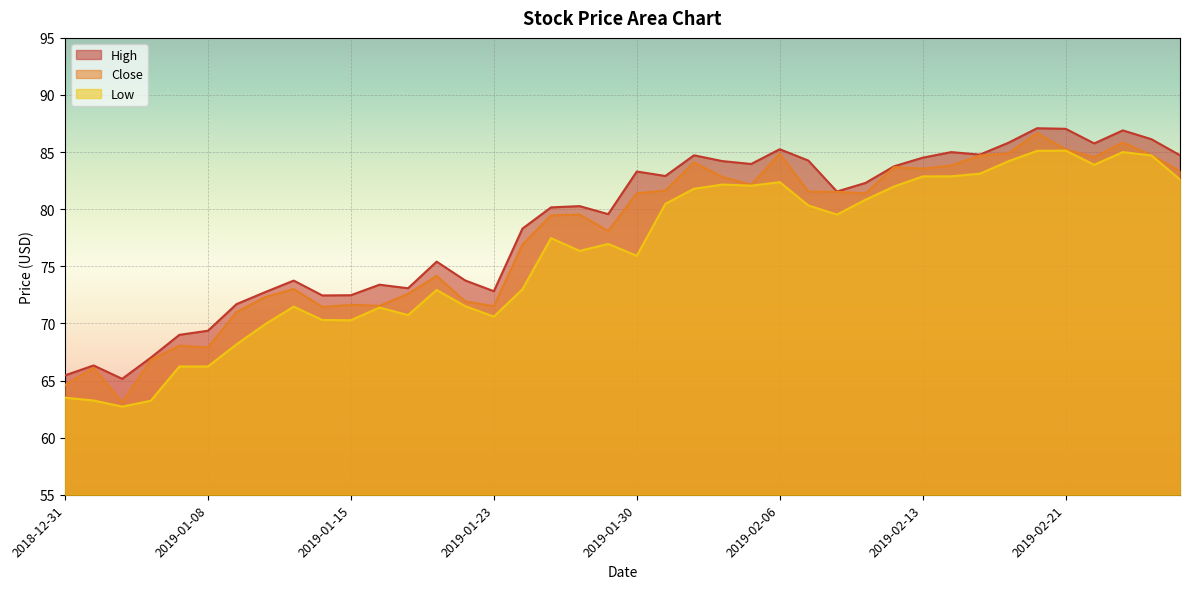

Which series has the largest range (max minus min)?

Close